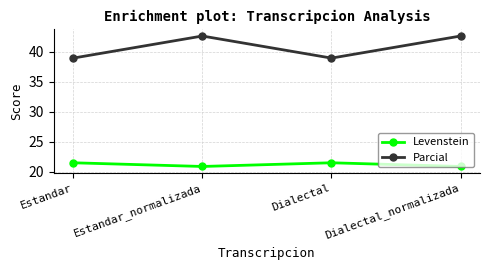

At how many categories does at least one series exceed 30?

4